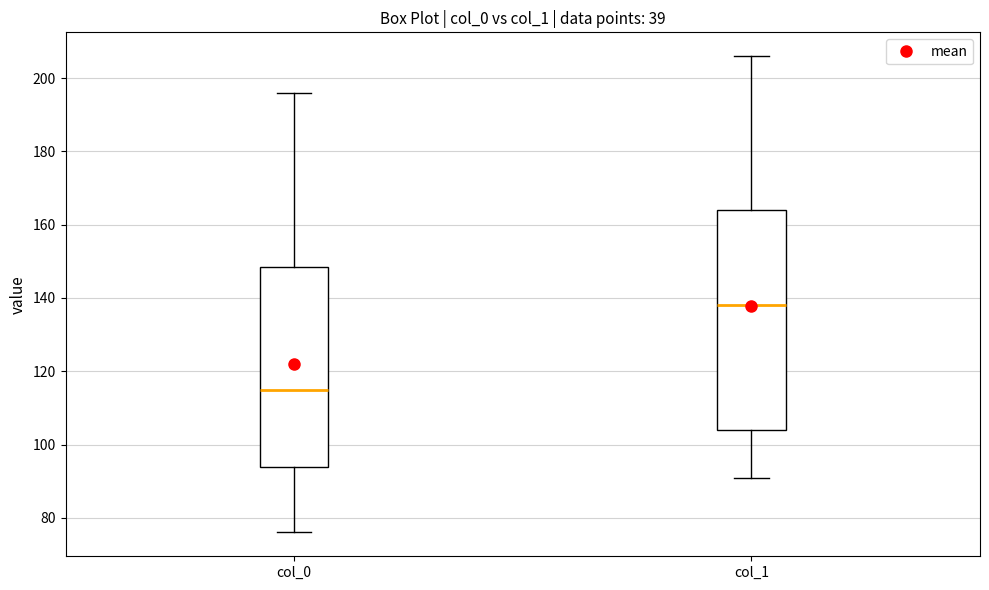

Reading left to right, transcribe this box plot: for each box, give where its median line is, the range the box spans, and where its two whiskers end, as read against the y-axis. The values are not printed on the chart, so give them approximately, as read against the axis.

col_0: median 116, box 94 to 148, whiskers 76 to 196
col_1: median 138, box 104 to 164, whiskers 92 to 206